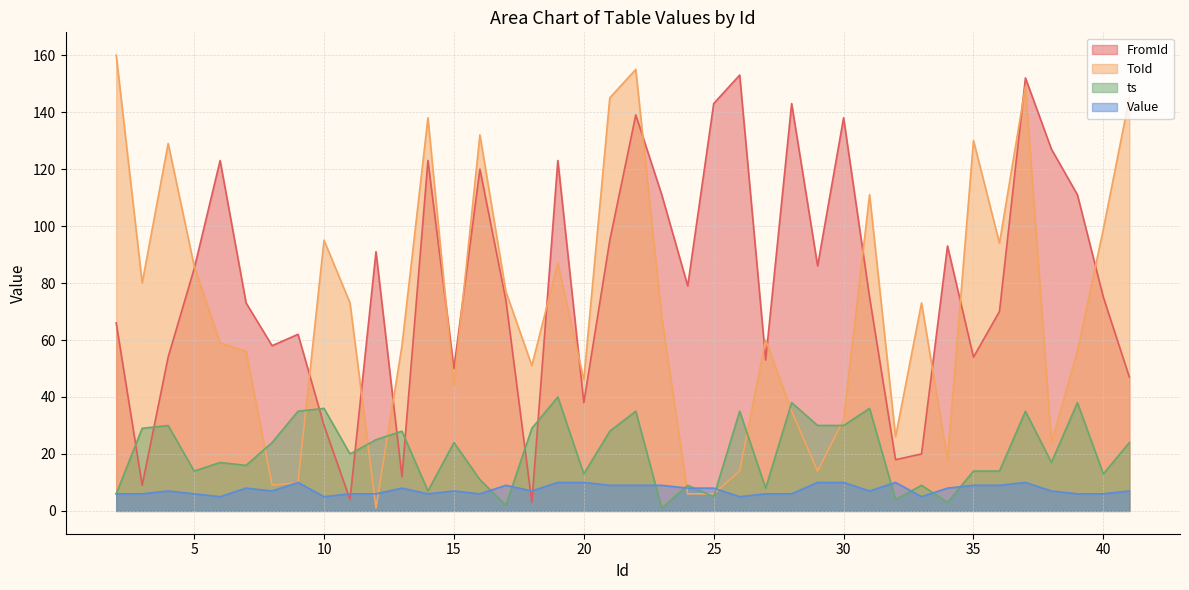

In ts, how many points are higher than both neighbors (excluding endpoints)?

14